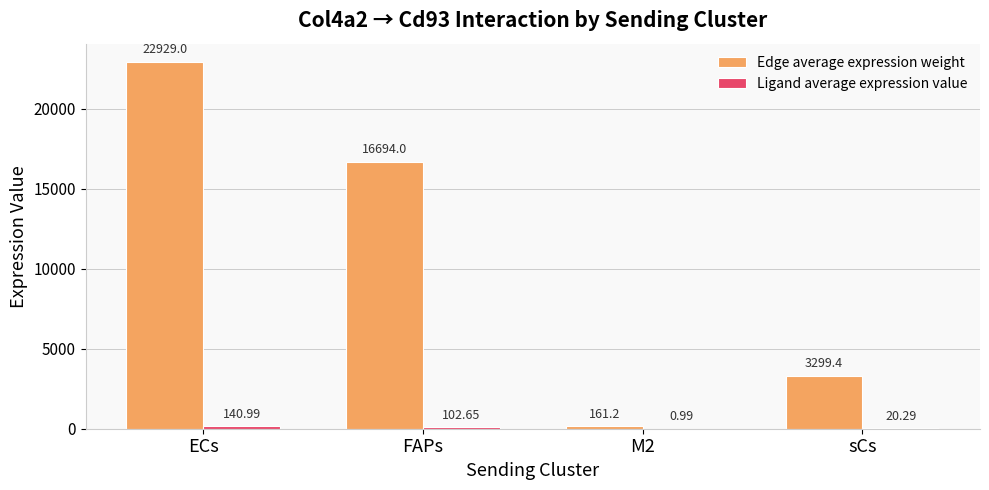

At which category is the sum across all series the highest?

ECs